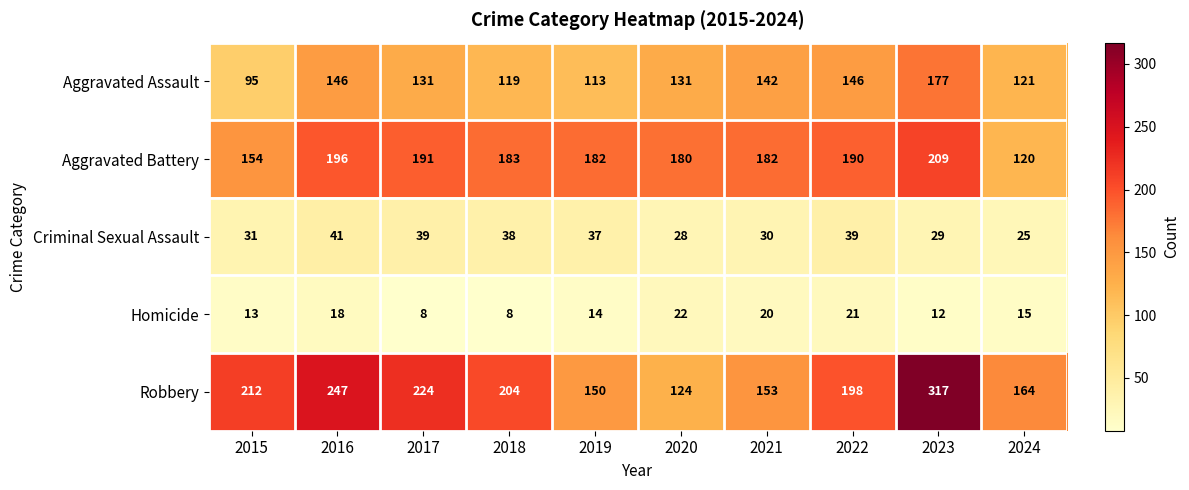

Where does the Criminal Sexual Assault series first go above 37?

2016